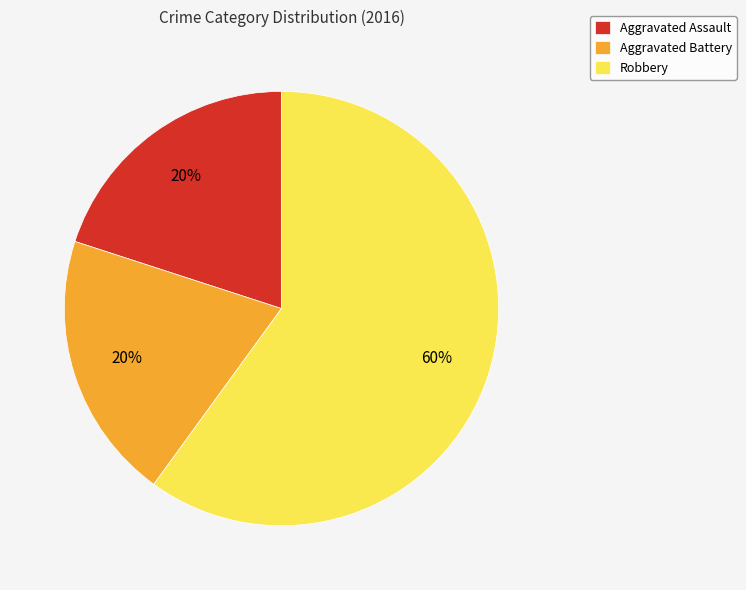

How many slices are in this pie chart?

3